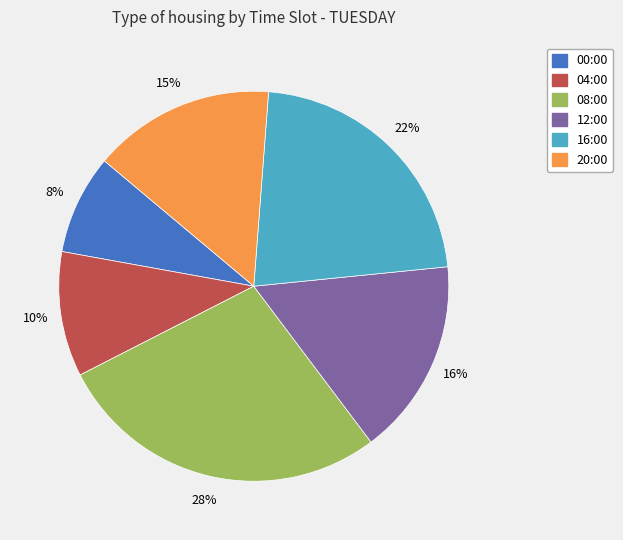

How many slices are in this pie chart?

6